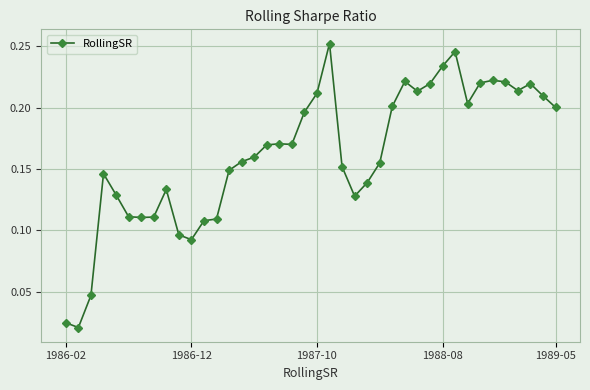

What is the sum of all values?

6.5